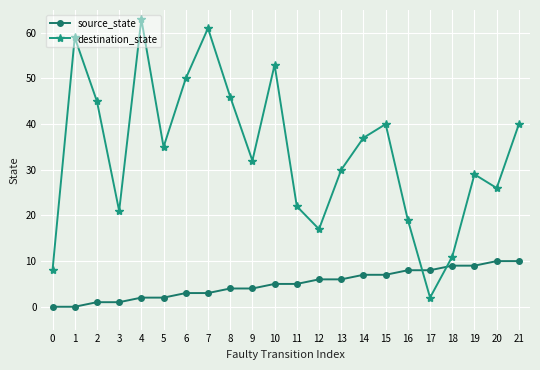

Count the number of categories in the chart.

22